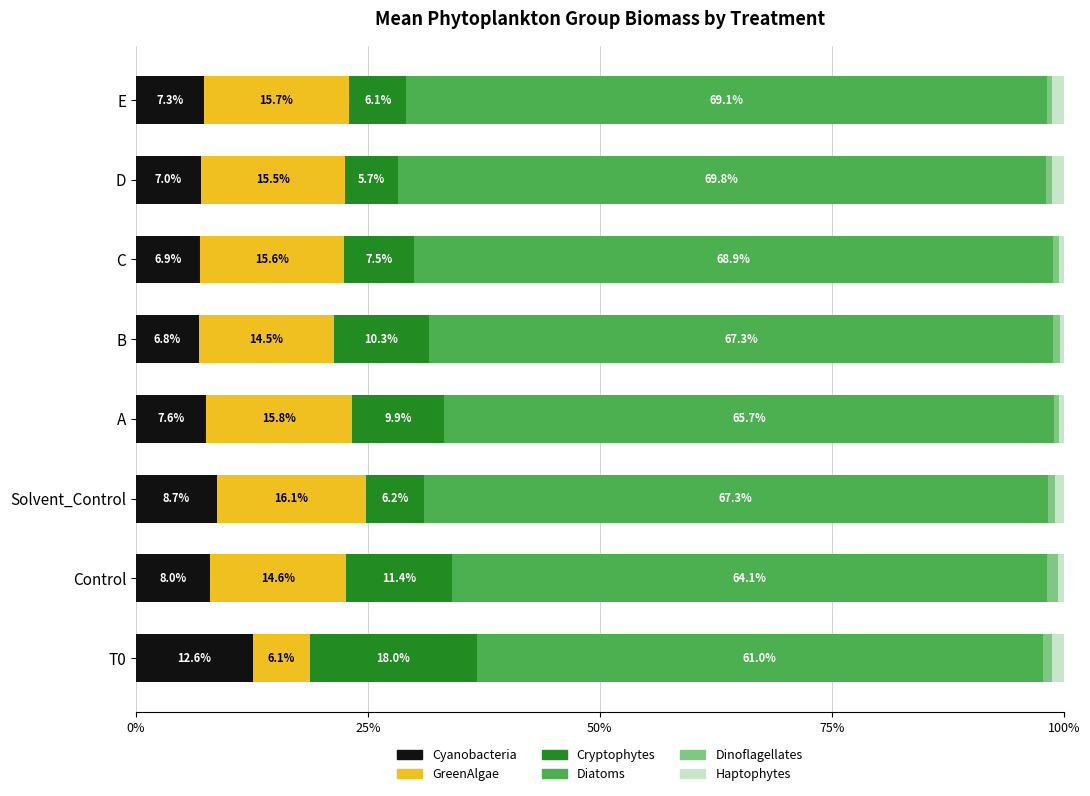

The Cyanobacteria series shows 7.0 at D. True or false?

True